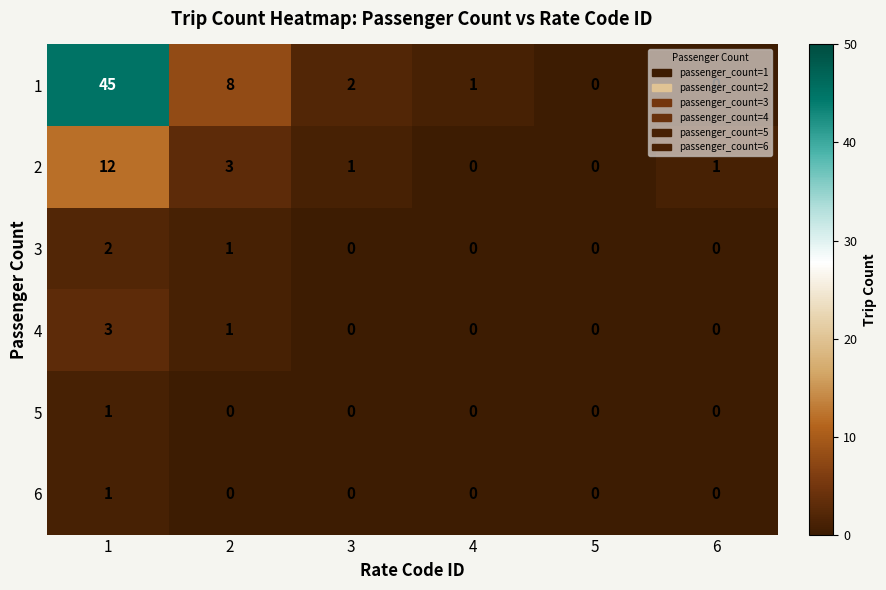

What is the difference between the highest and lowest values at 1?

44